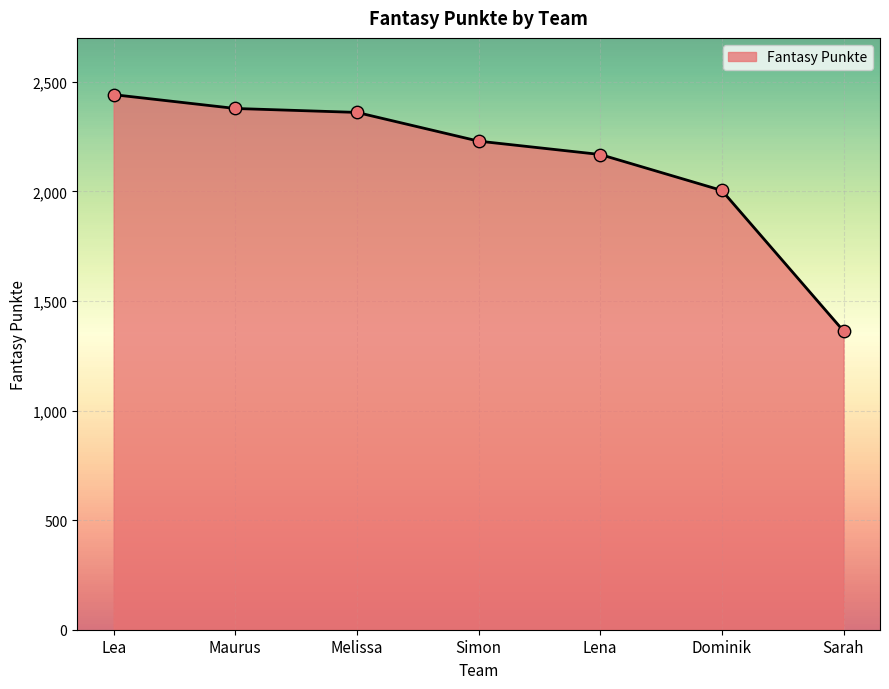

What is the change in value from Maurus to Lena?

-210